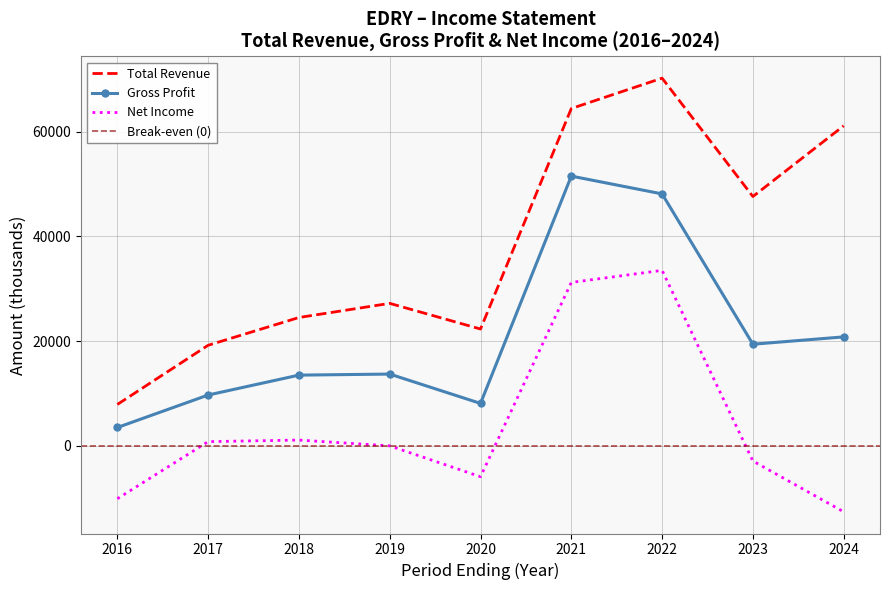

What is the difference between the second highest and second lowest values in the Gross Profit series?

40000